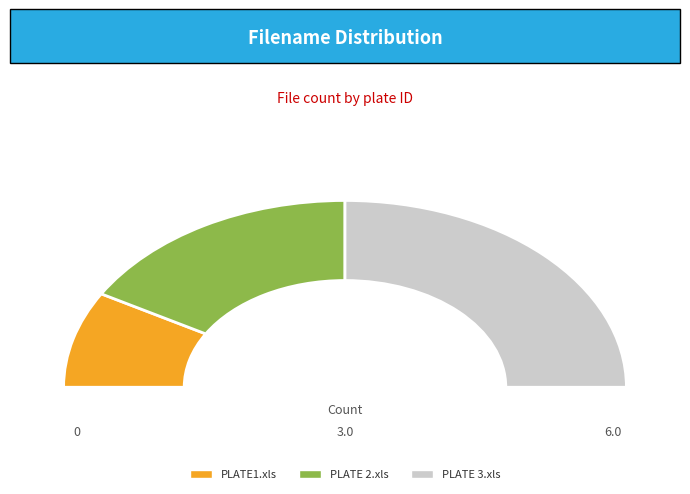

Is it true that 2023-04-26_LC RTqPCR TM PLATE1.xls is 17% of the pie?

True